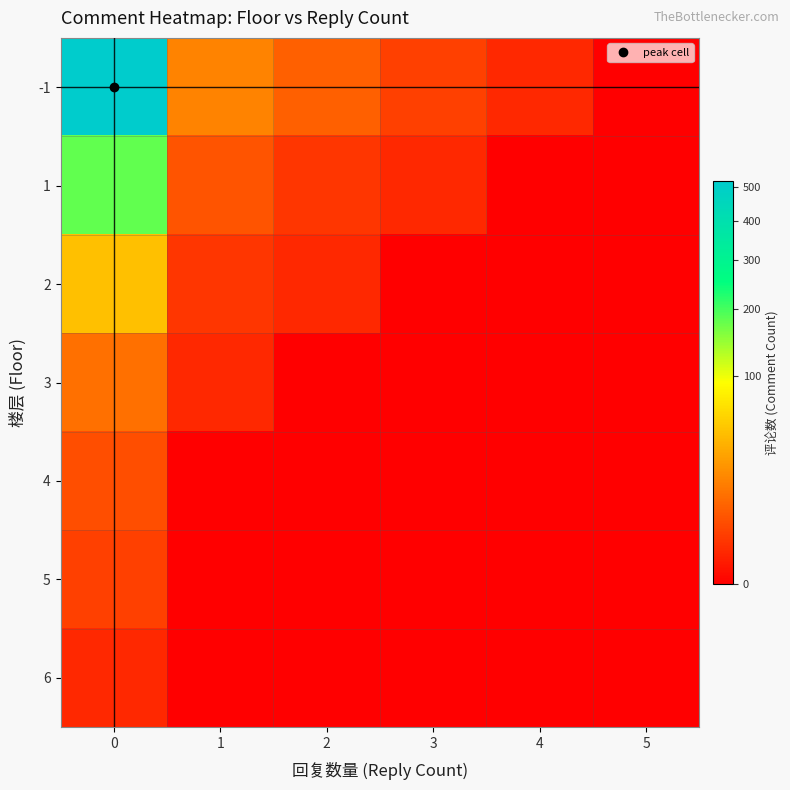

What is the total value across all series at 1?

27